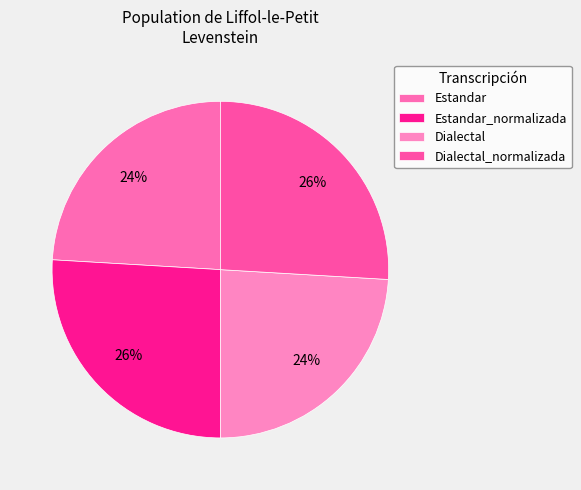

Combined, do Dialectal_normalizada and Dialectal account for over 50%?

Yes